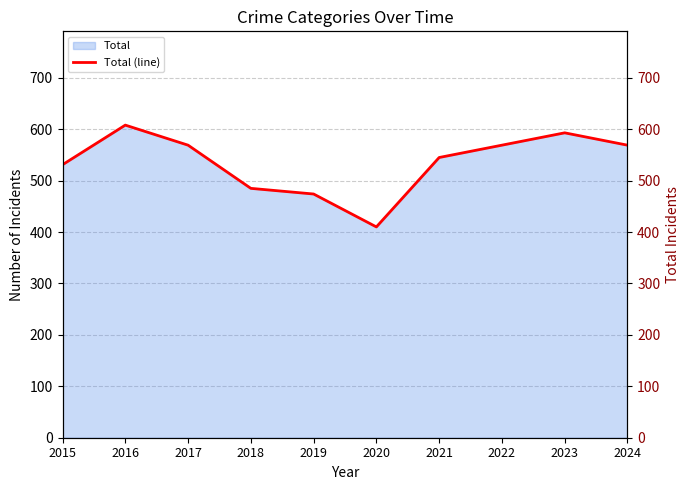

The chart shows a value of 545 at 2021. True or false?

True